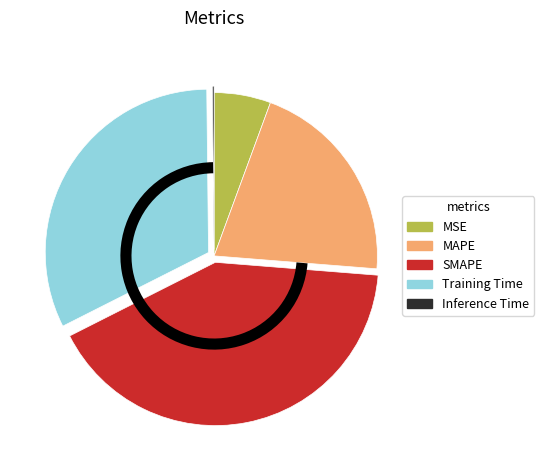

The MAPE slice represents 35% of the pie. True or false?

False